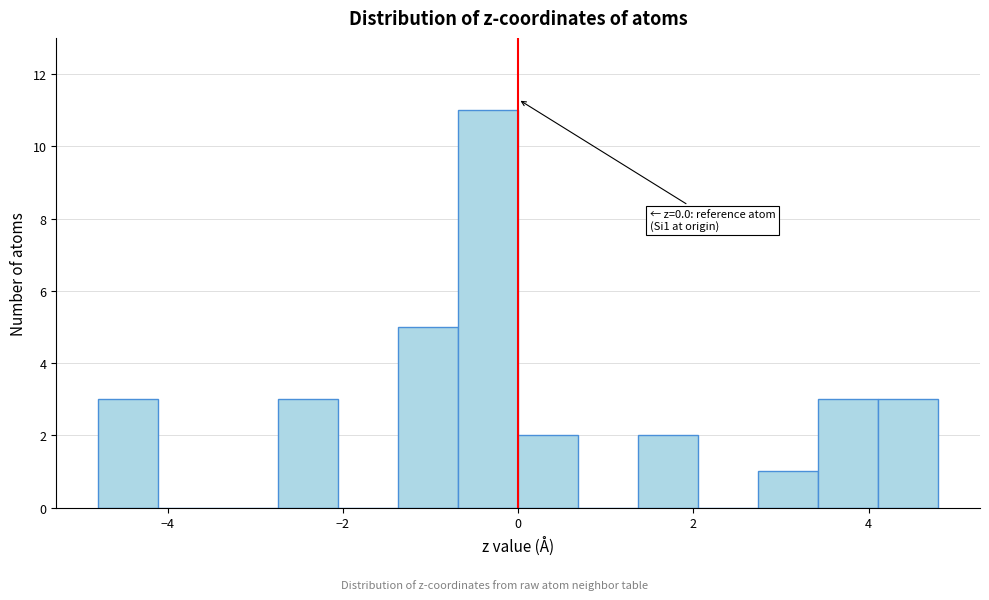

Read against the x-axis, roughly where is the centre of the tallest bar?

-0.4